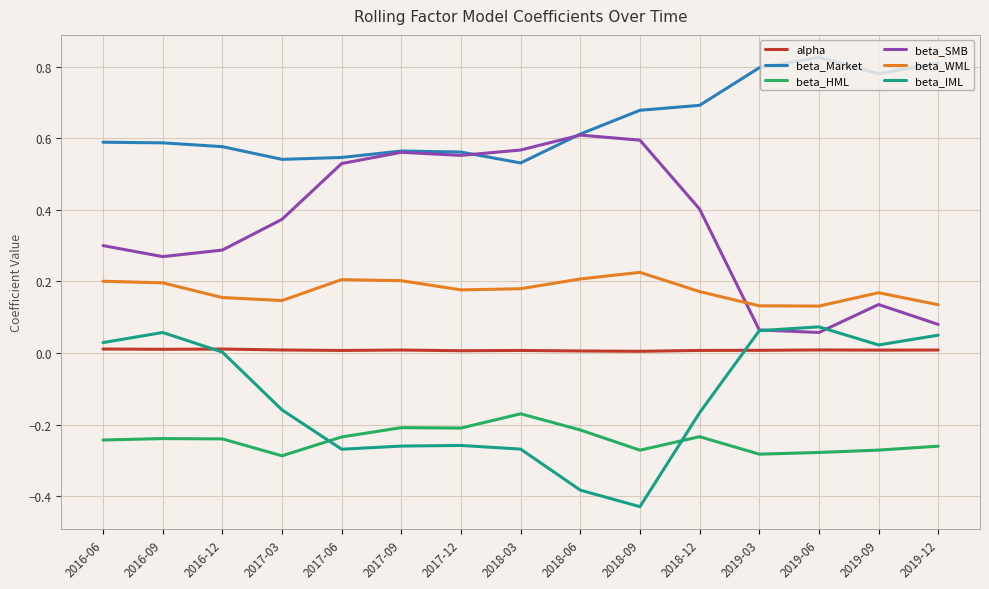

What is the sum of all beta_HML values?

-3.6